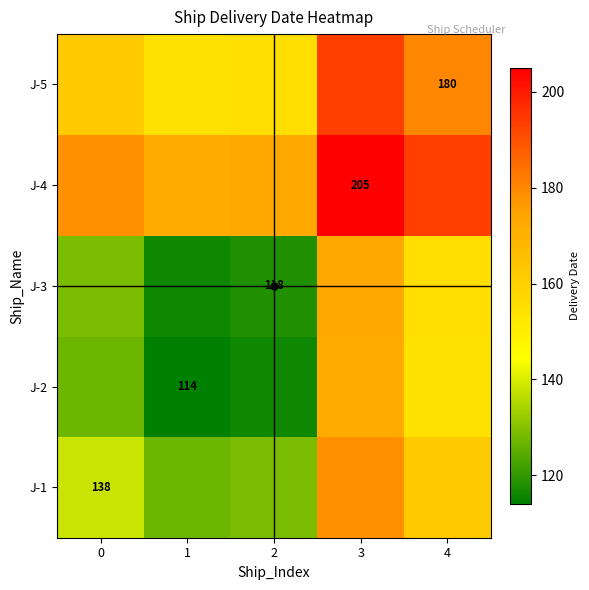

What is the approximate value of row_0 at 4?

161.8